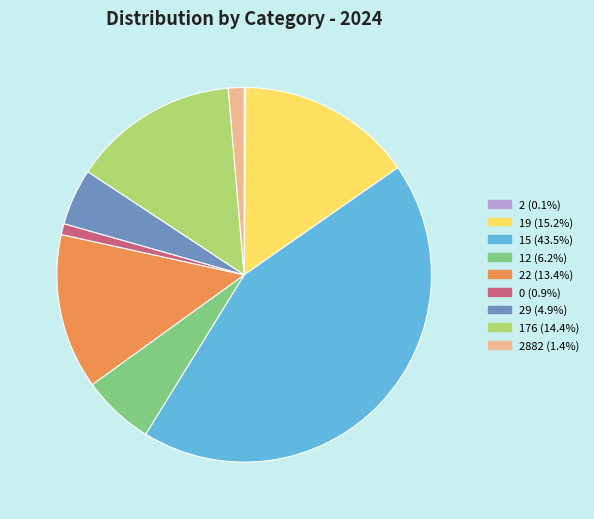

Does any single category account for the majority?

No